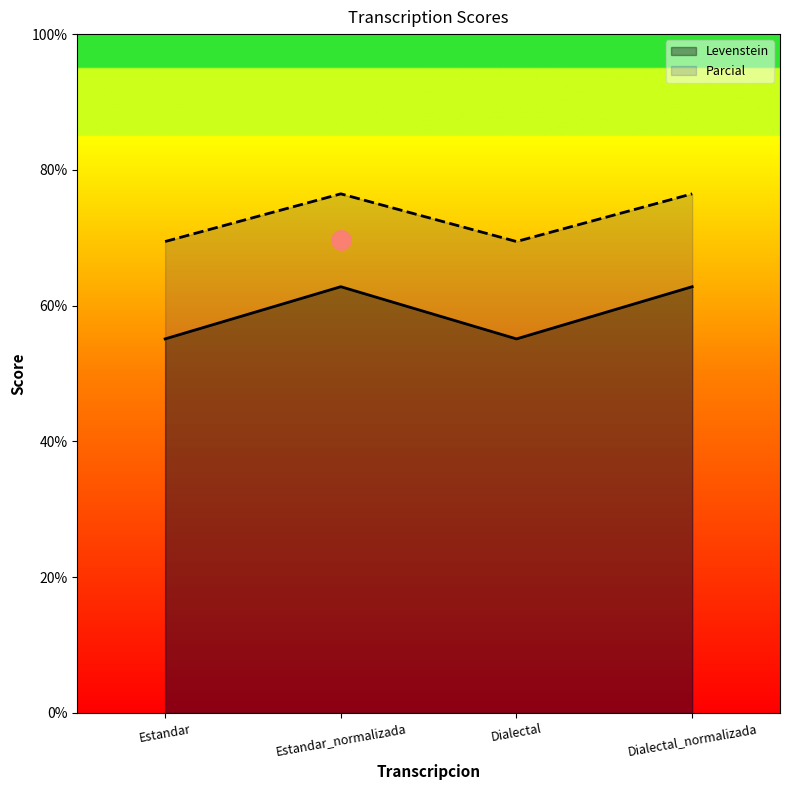

What position from the left is Dialectal_normalizada?

4